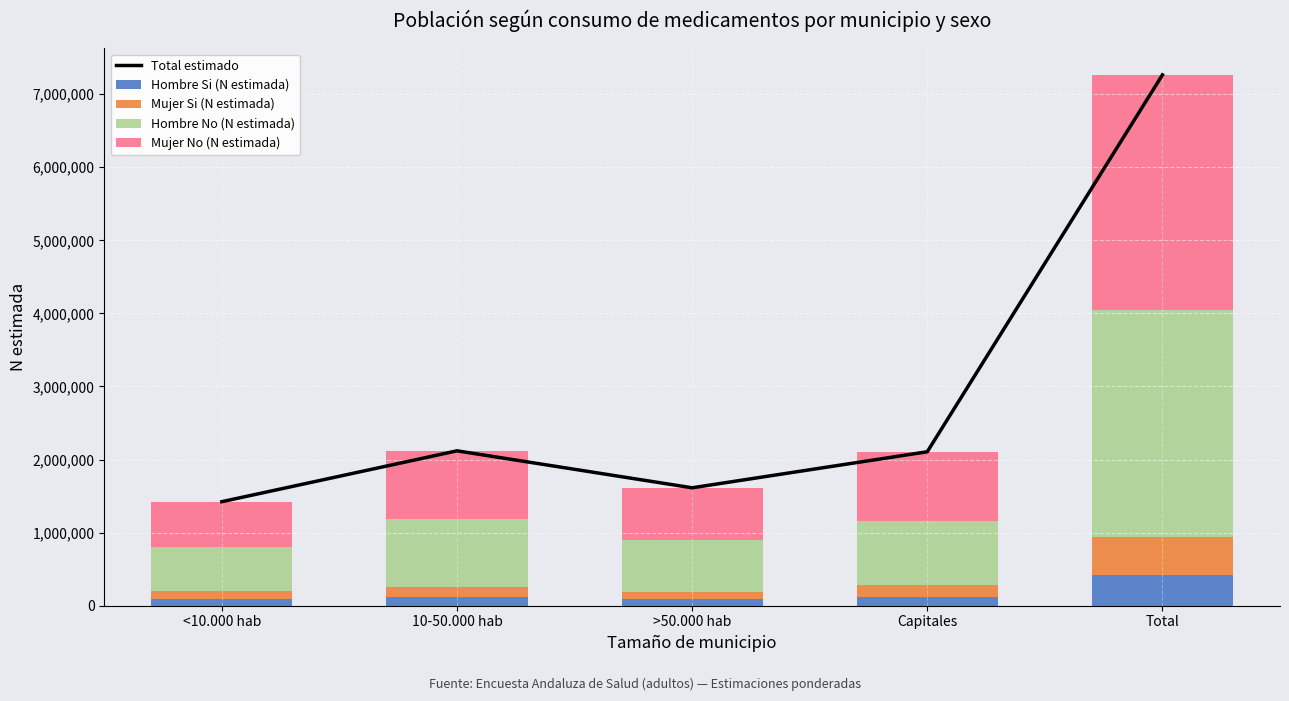

How many values in the Mujer Si (N estimada) series exceed 143478?

2